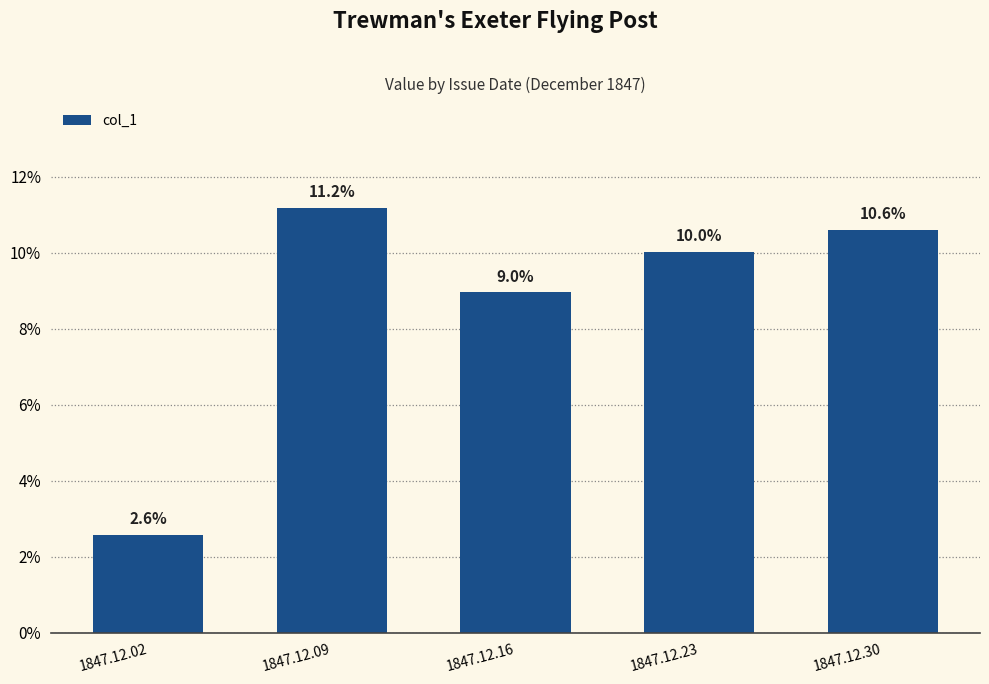

What is the difference between the maximum and minimum values?

0.1